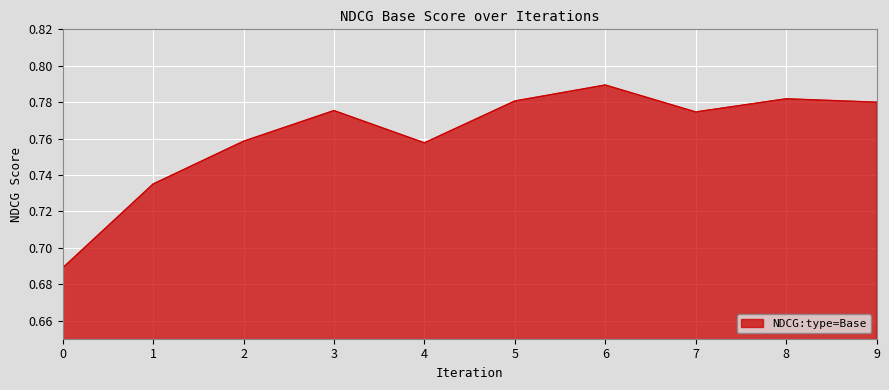

Which category has the highest value across all series?

6